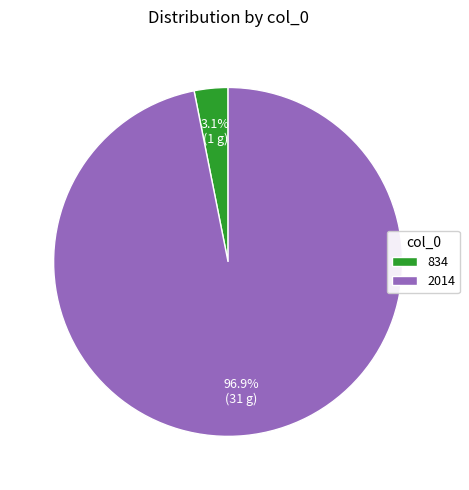

Which category has the smallest portion of the pie?

834